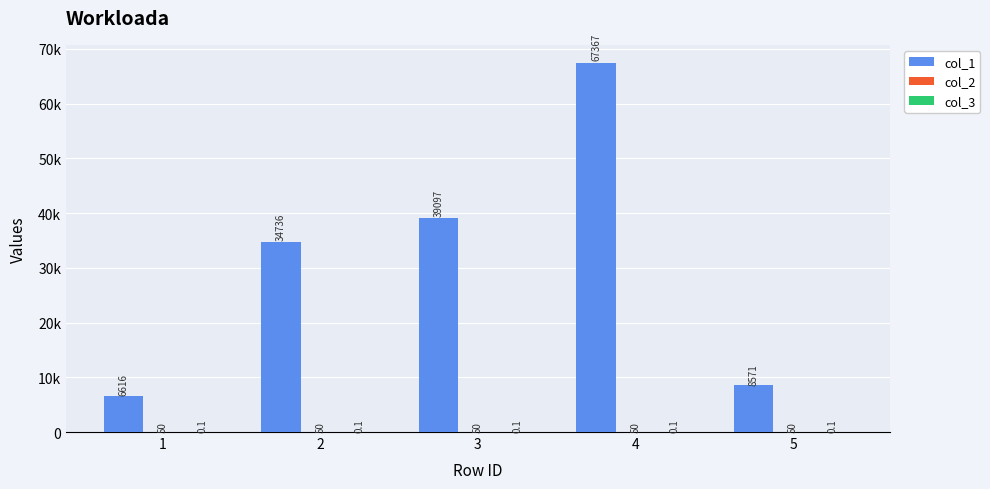

Between 1 and 4, which series saw the biggest shift?

col_1